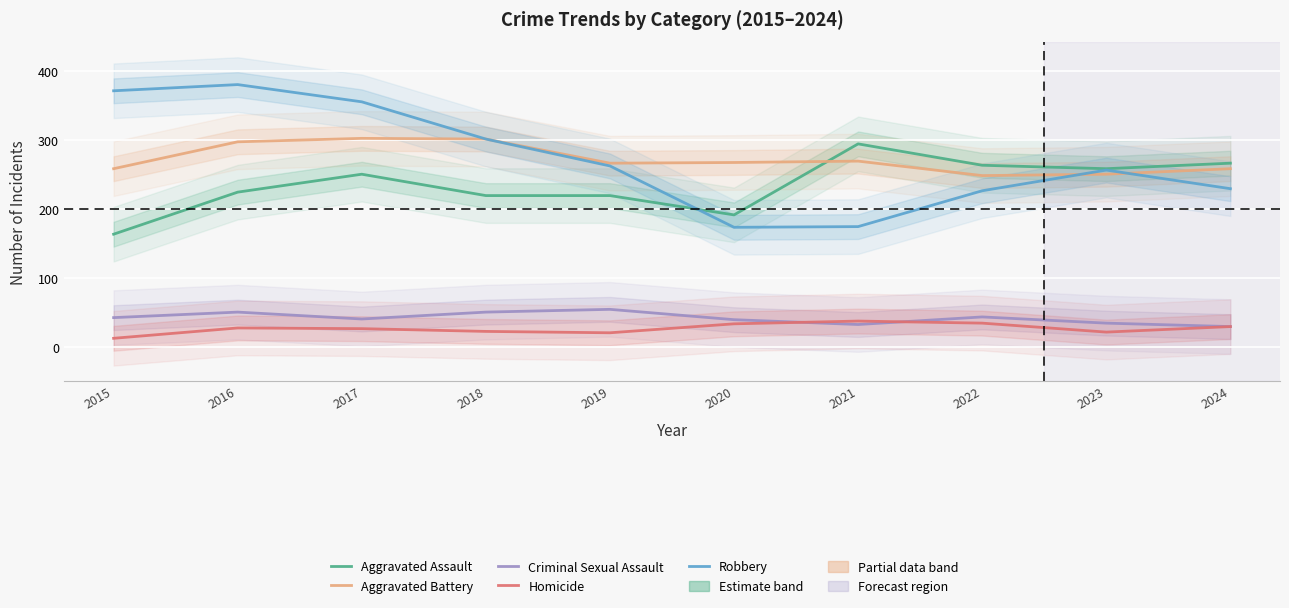

At which category is the sum across all series the highest?

2016